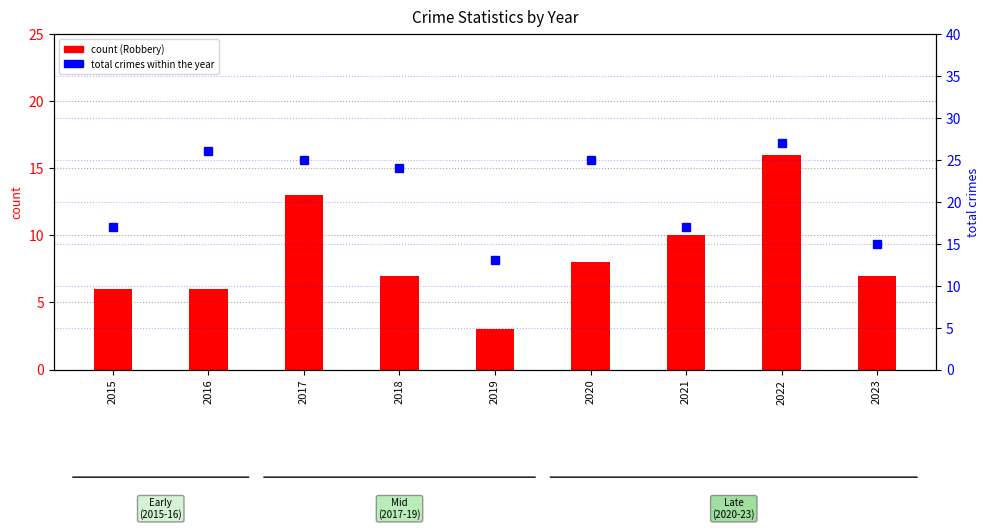

Is it true that total crimes within the year equals 25 at 2021?

False